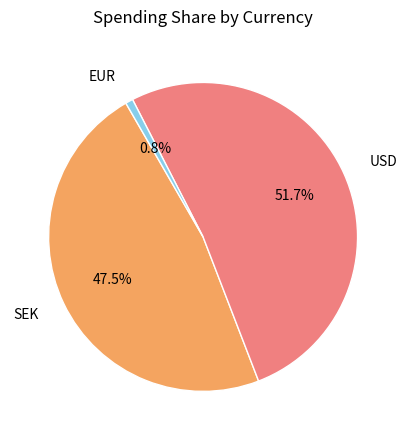

What percentage do USD and EUR together represent?

52.5%